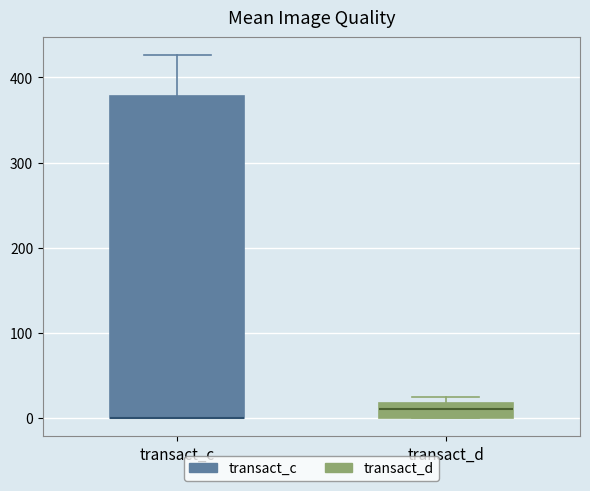

Where is the upper edge of the box for transact_d on the y-axis? The values are not printed on the chart, so give them approximately, as read against the axis.

20